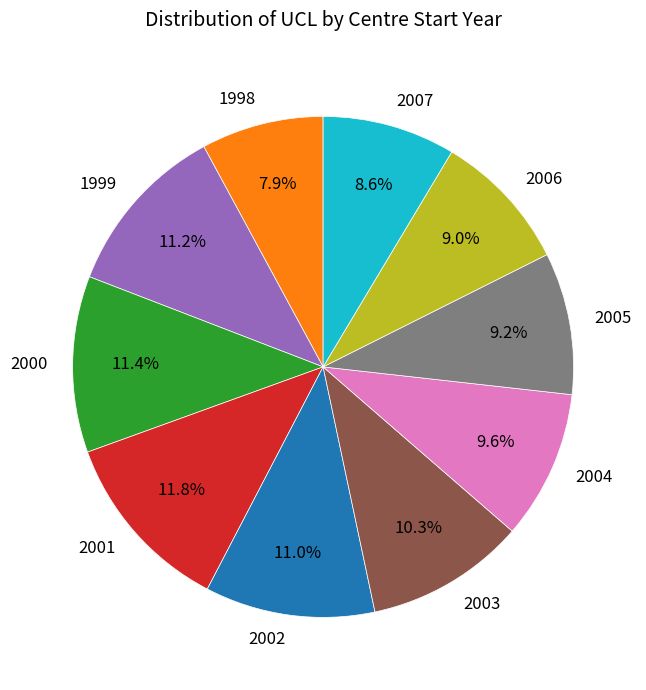

How much of the chart is everything except 2007?

91.4%